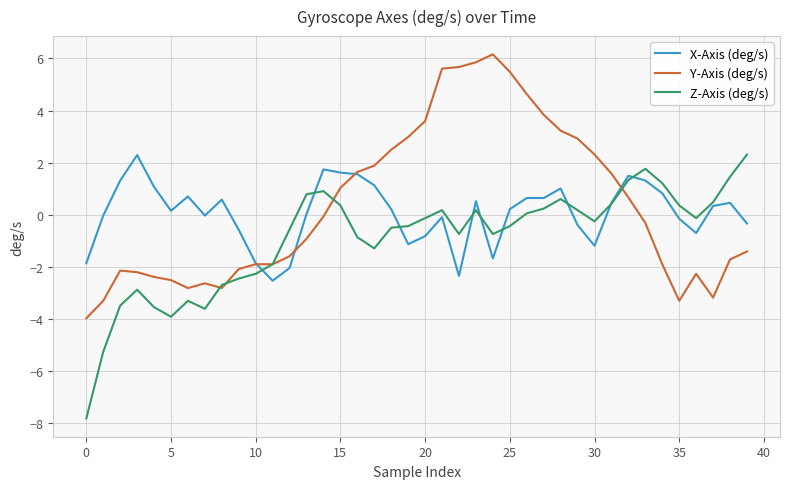

What is the lowest value of the Z-Axis (deg/s) series?

-7.8